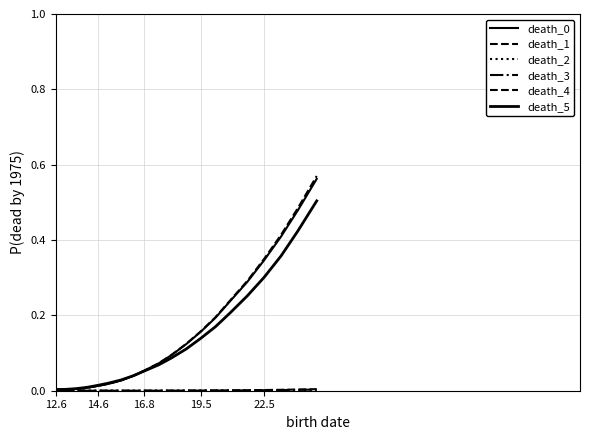

What is the sum of all death_5 values?

2.8